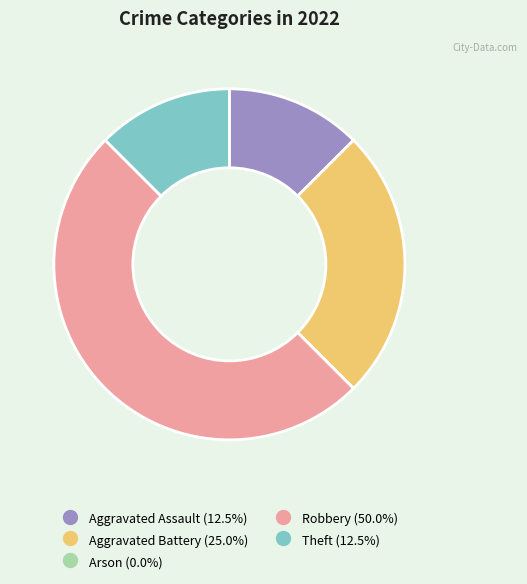

Combined, do Theft and Aggravated Assault account for over 50%?

No